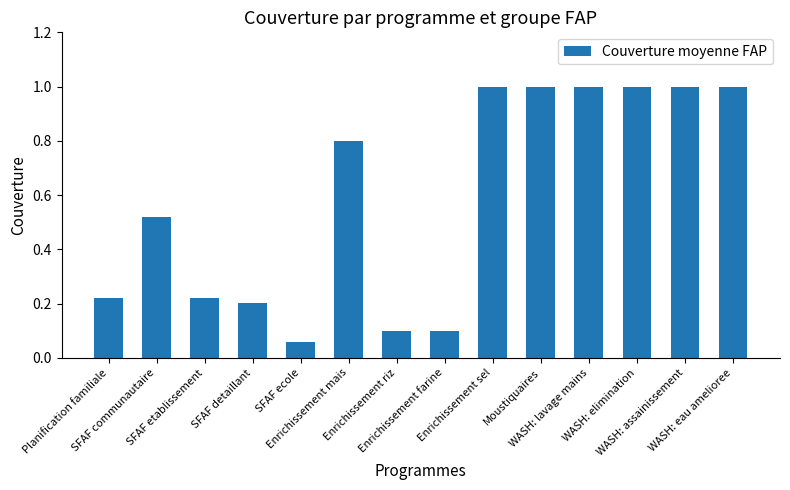

What position from the right is Planification familiale?

14